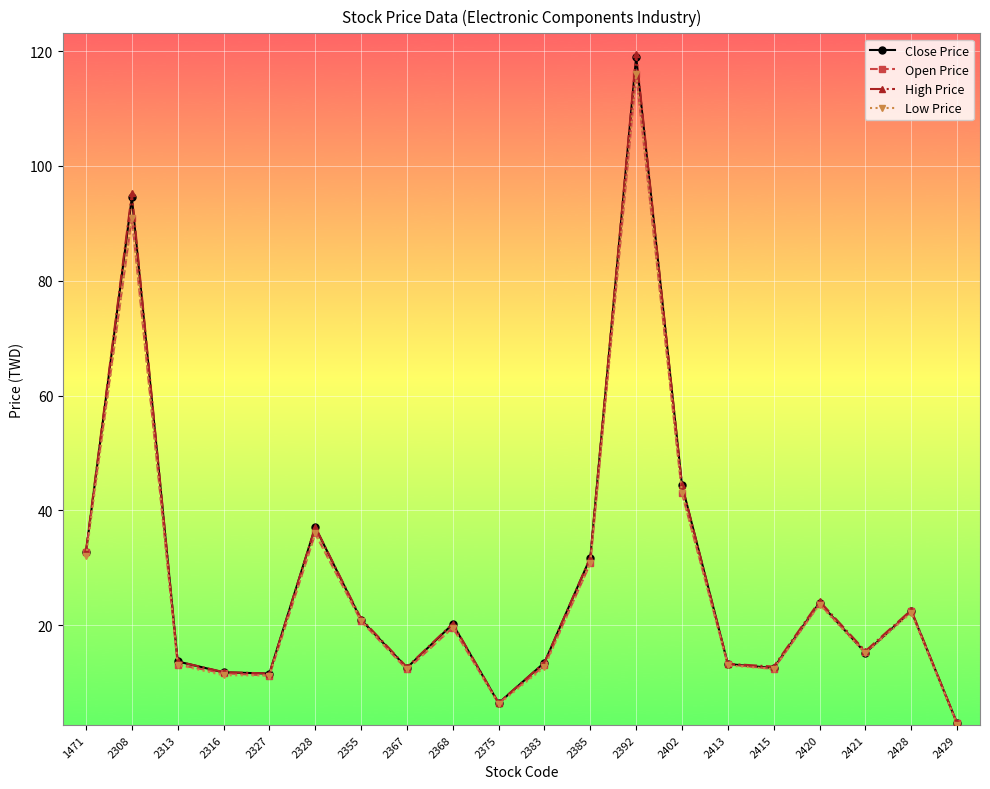

Which series has the largest range (max minus min)?

High Price